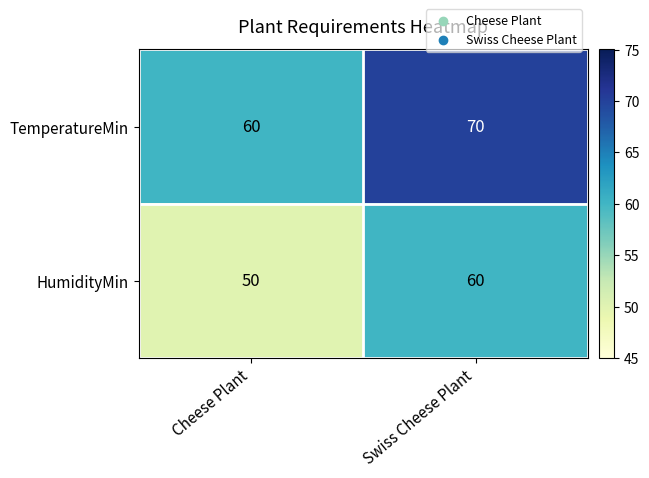

List the series in order of their peak value, lowest first.

HumidityMin, TemperatureMin